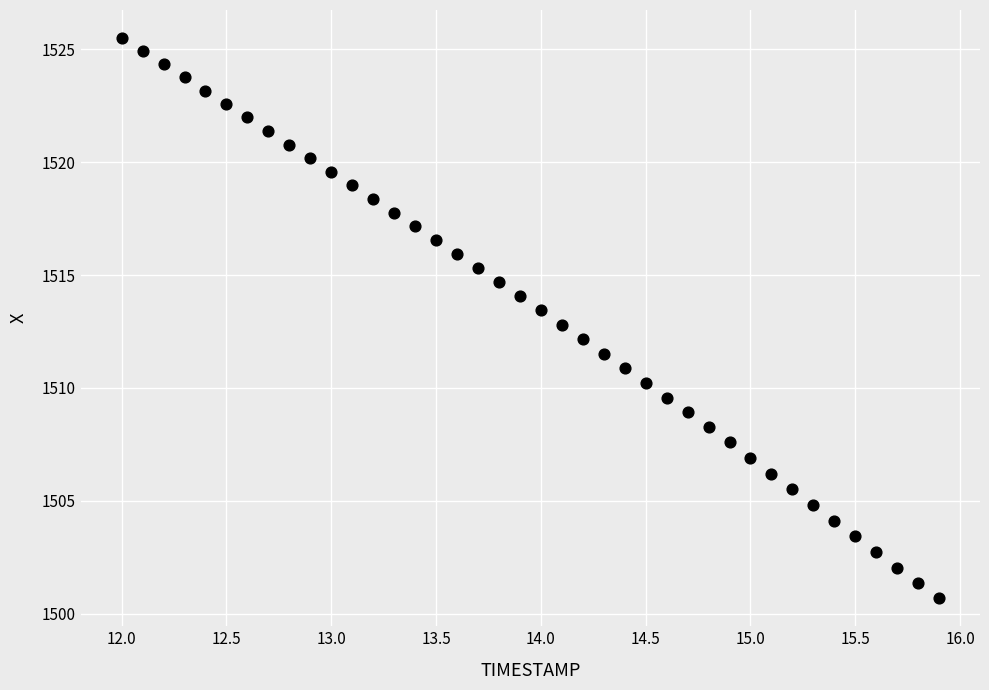

What is the range of Y values (max minus min)?

24.8